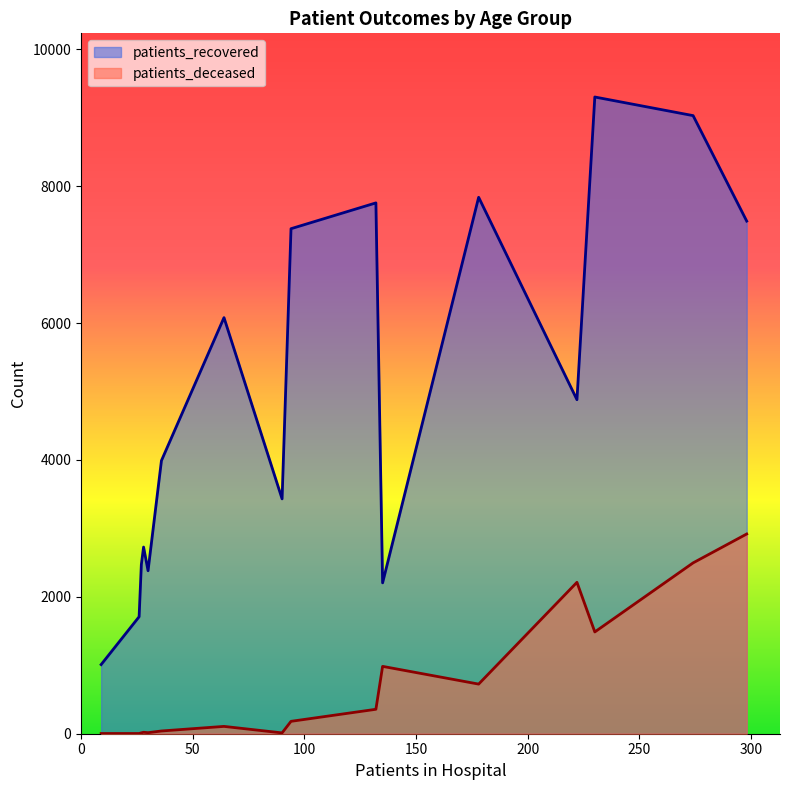

What is the greatest value displayed?

9302